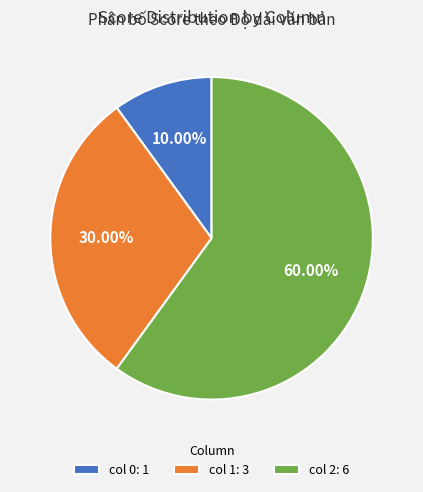

Is col 2: 6 the majority of the pie?

Yes